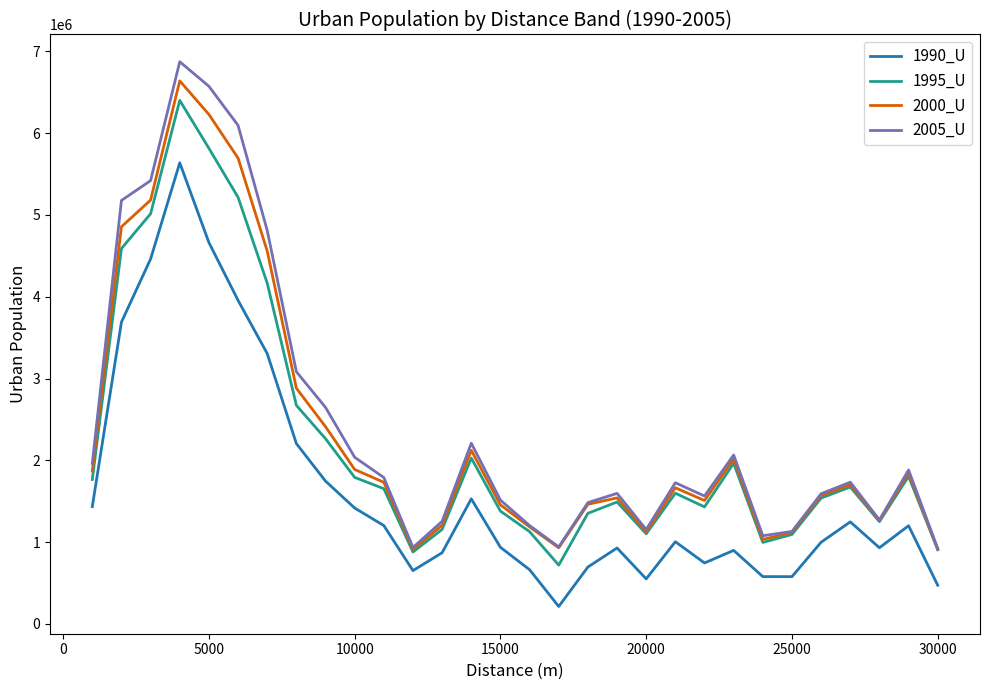

Which series has the widest spread of values?

2005_U